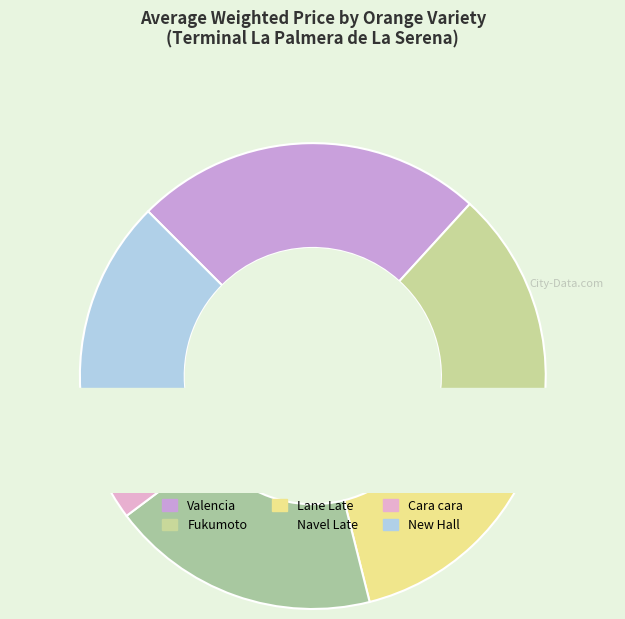

To the nearest percent, what is the difference between the largest and smallest slice percentages?

17%